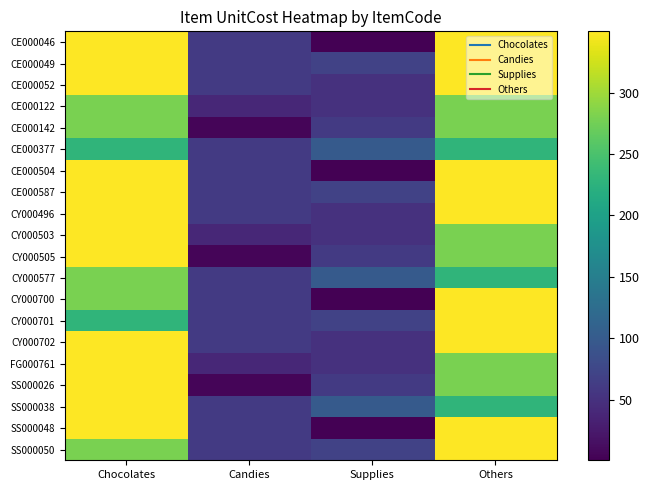

Rank the series at Supplies from highest to lowest value.

CE000377, CY000577, SS000038, CE000049, CE000587, CY000701, SS000050, CE000142, CY000505, SS000026, CE000052, CE000122, CY000496, CY000503, CY000702, FG000761, CE000046, CE000504, CY000700, SS000048